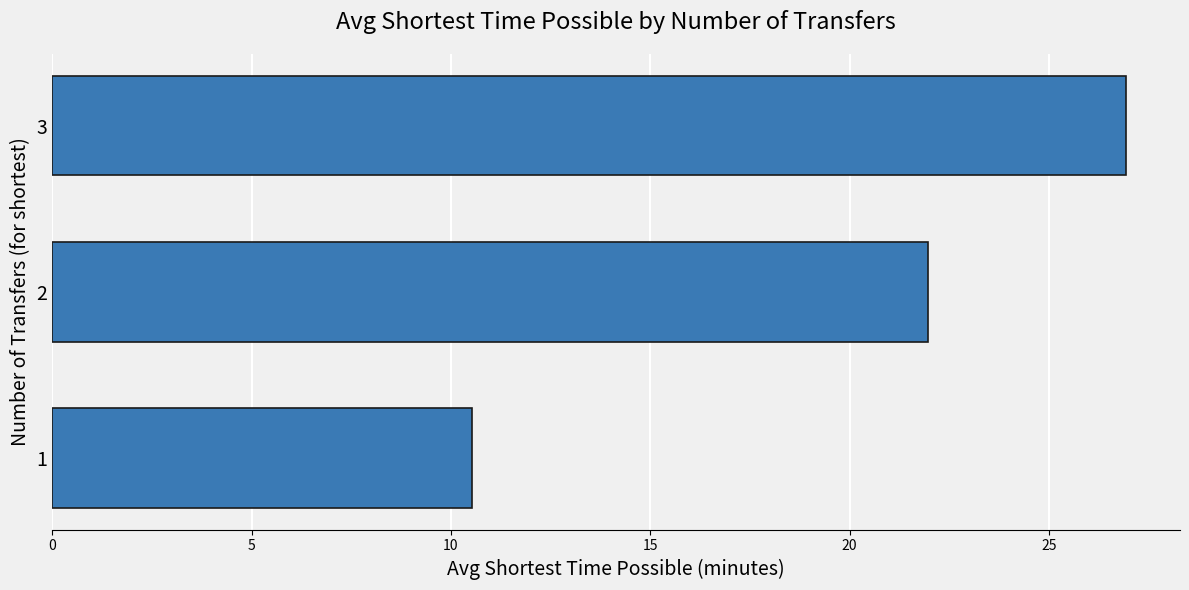

Reading bottom to top, what are all the values shown in this chart?

10.5	22.0	26.9